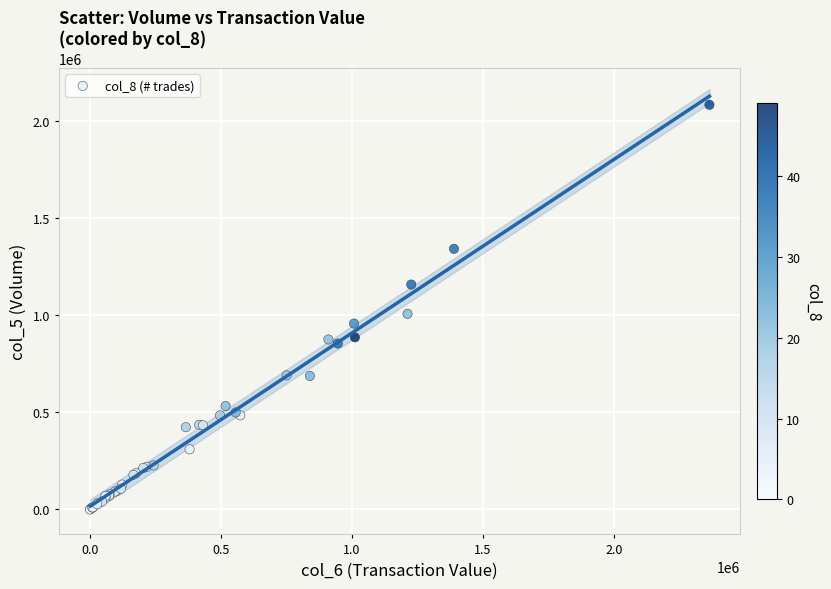

What Y value in the scatter plot is closest to 1042500?

1008000